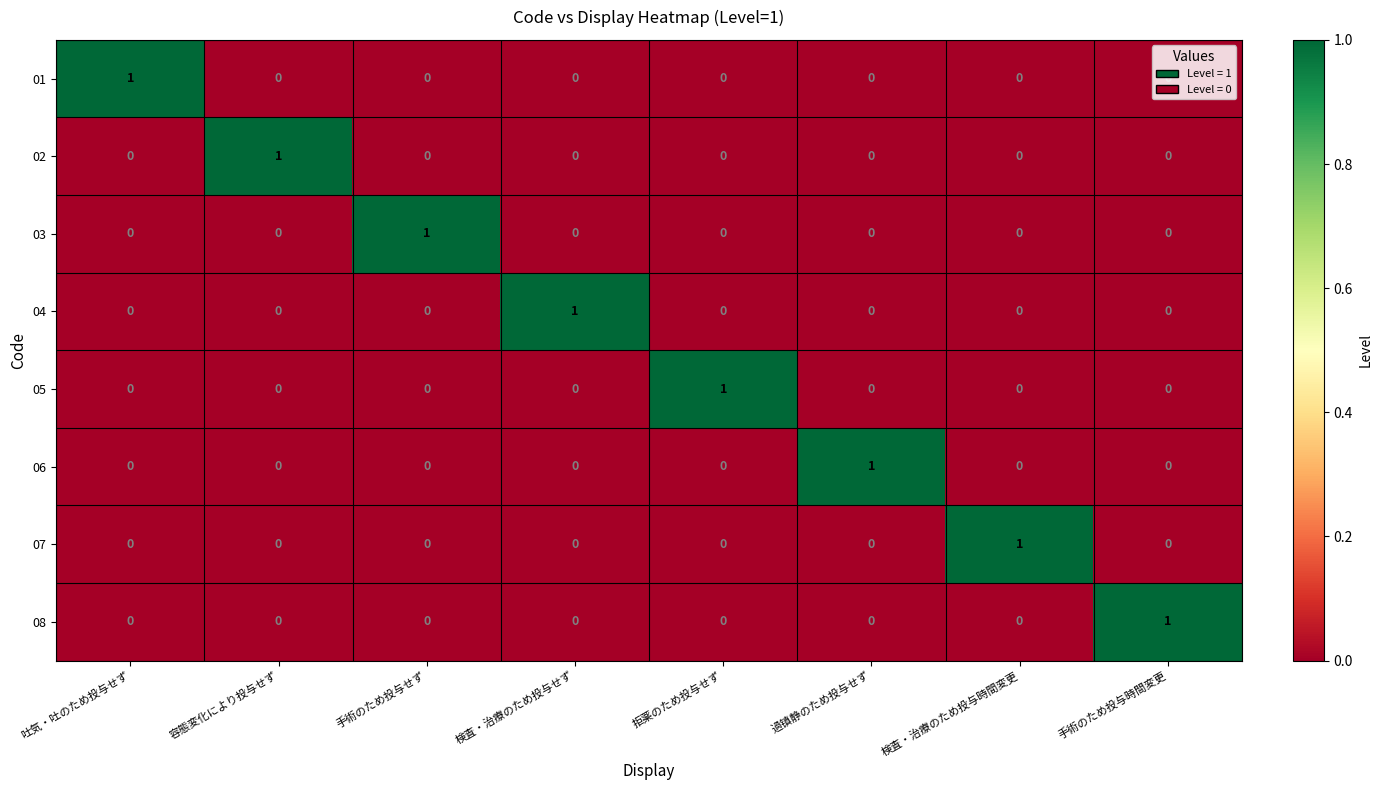

The 05 series shows 1 at 拒薬のため投与せず. True or false?

True